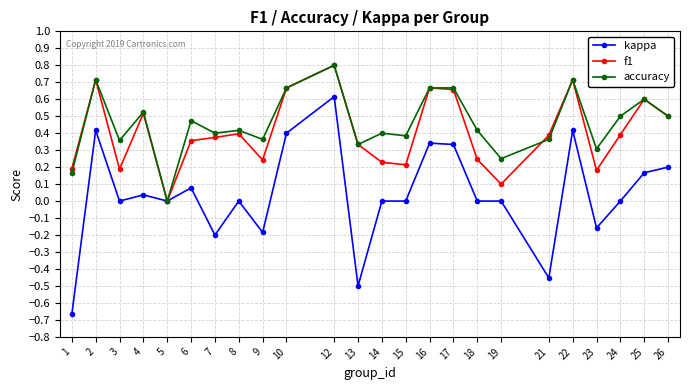

Which series has the largest total across all categories?

accuracy